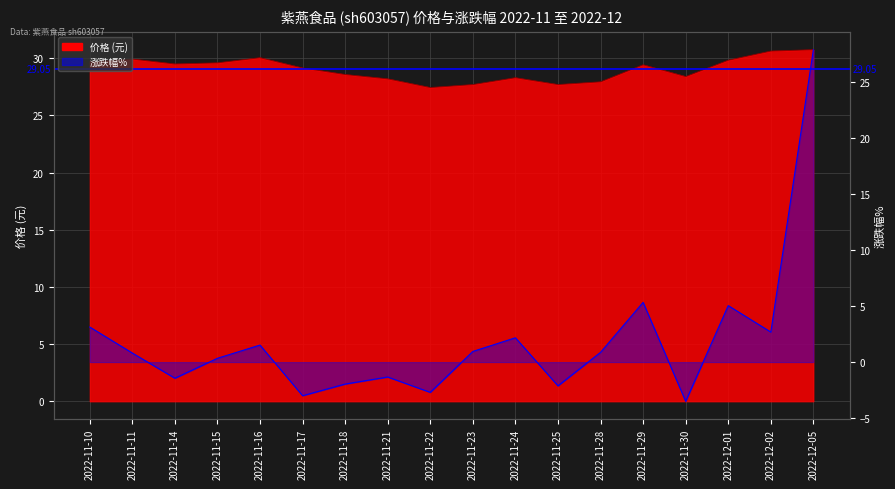

Rank the categories by value from lowest to highest.

2022-11-22, 2022-11-23, 2022-11-25, 2022-11-28, 2022-11-21, 2022-11-24, 2022-11-30, 2022-11-18, 2022-11-17, 2022-11-29, 2022-11-14, 2022-11-15, 2022-11-10, 2022-12-01, 2022-11-11, 2022-11-16, 2022-12-02, 2022-12-05